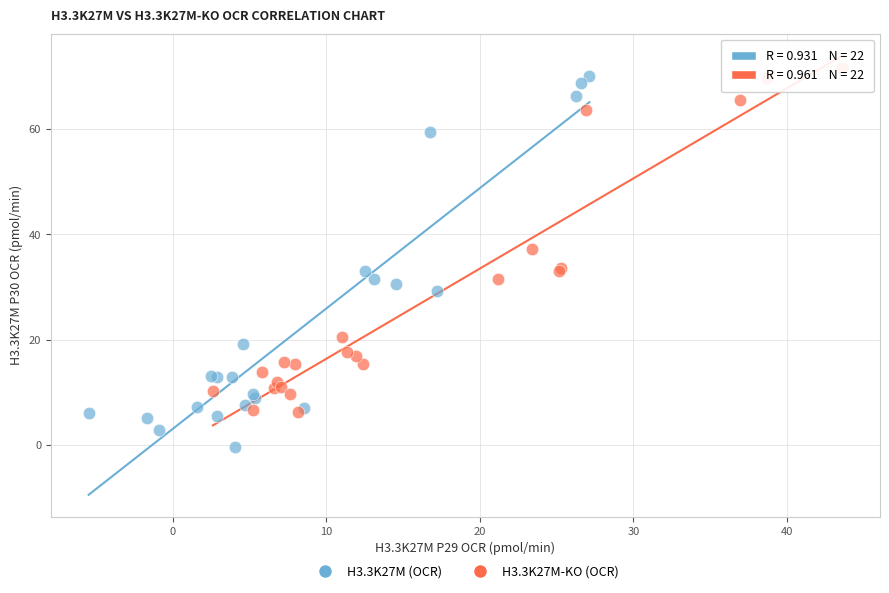

Which series contains the highest Y value?

H3.3K27M-KO (OCR)